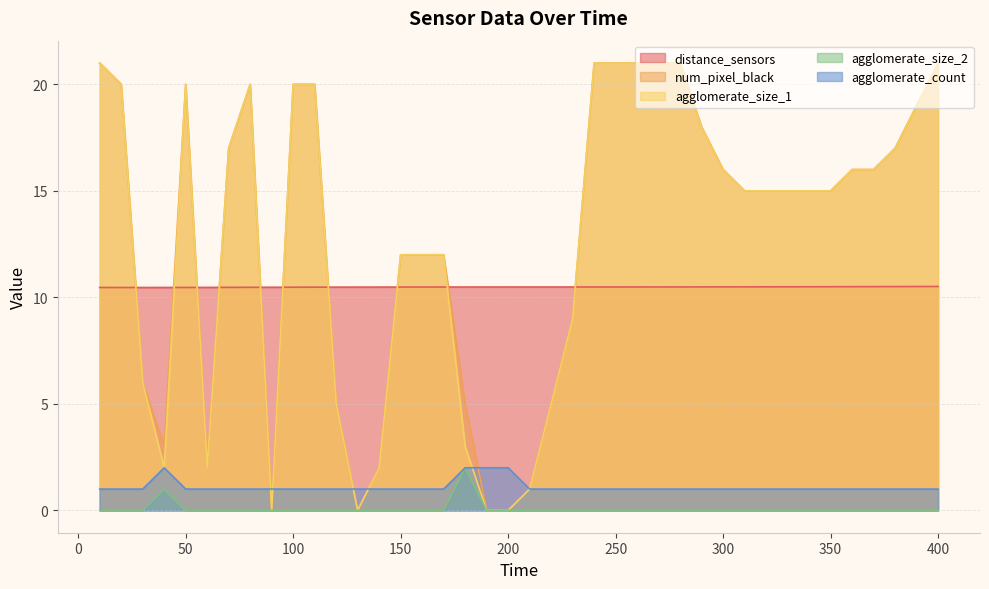

True or false: agglomerate_count and distance_sensors intersect in this chart.

False